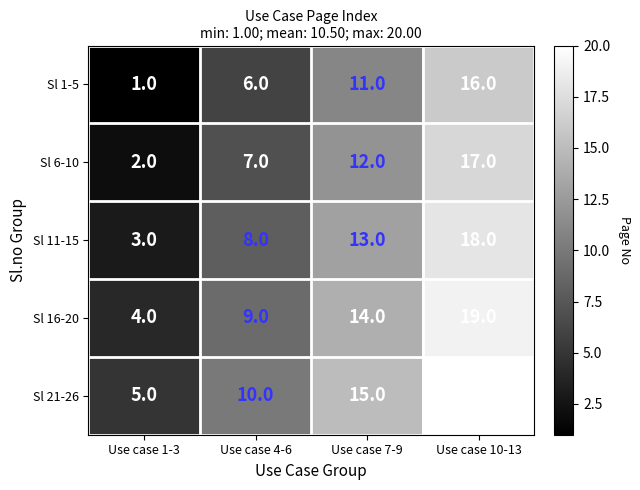

Which label corresponds to the smallest value in the chart?

Use case 1-3